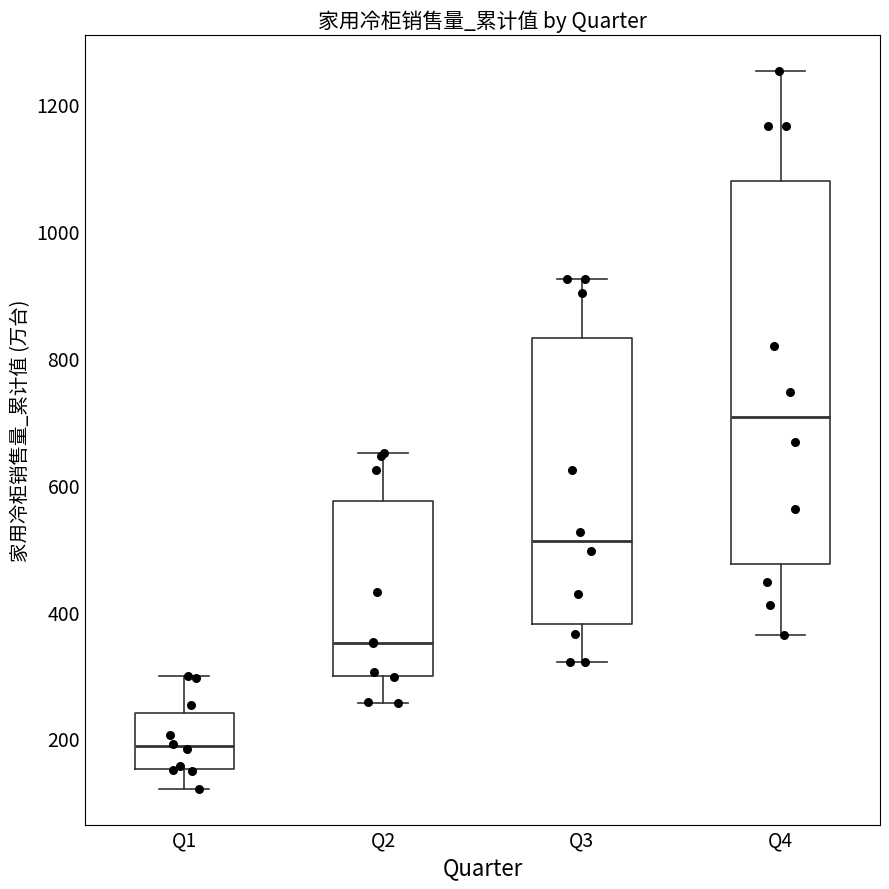

Reading left to right, read every box against the y-axis: the position of its median line, the range the box covers, and the ends of its whiskers. The values are not printed on the chart, so give them approximately, as read against the axis.

Q1: median 180, box 160 to 240, whiskers 120 to 300
Q2: median 360, box 300 to 580, whiskers 260 to 640
Q3: median 520, box 380 to 840, whiskers 320 to 920
Q4: median 700, box 480 to 1080, whiskers 360 to 1260